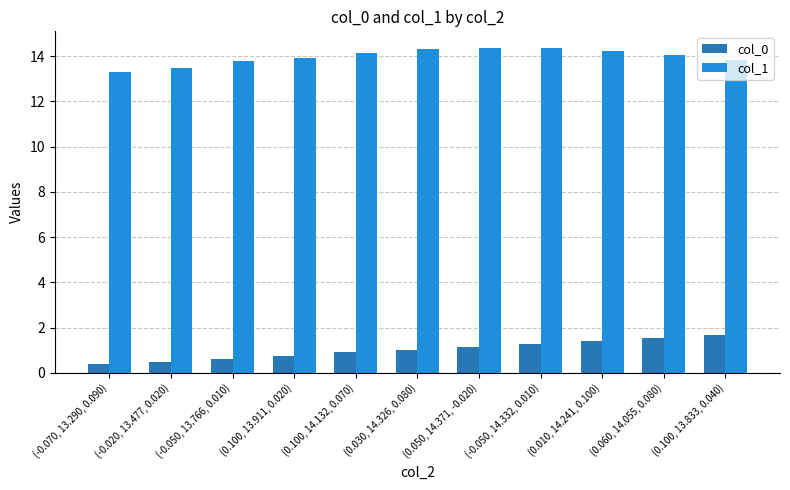

What is the label of the 4th bar from the left?

(0.100, 13.911, 0.020)